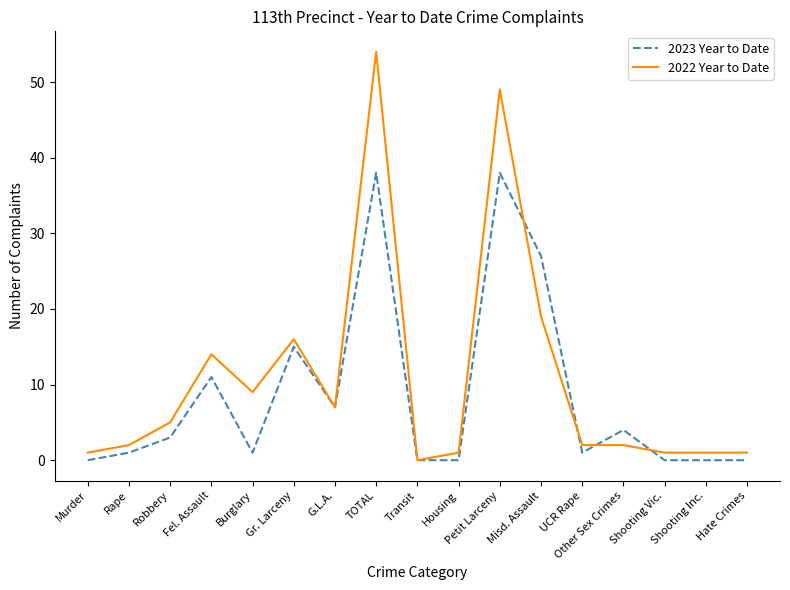

What is the total value across all series at Gr. Larceny?

31